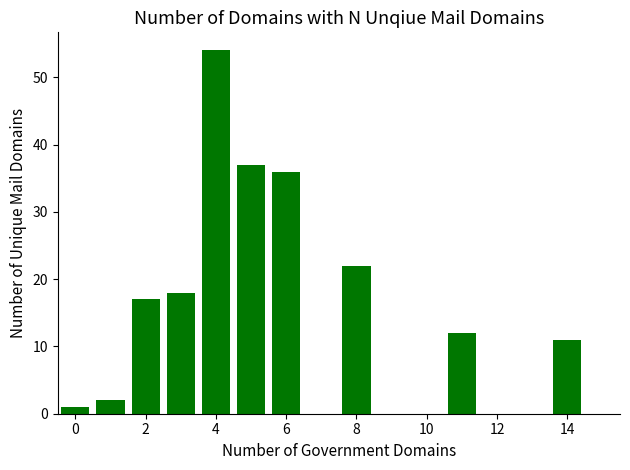

What is the value of the 4th bar from the left?

18